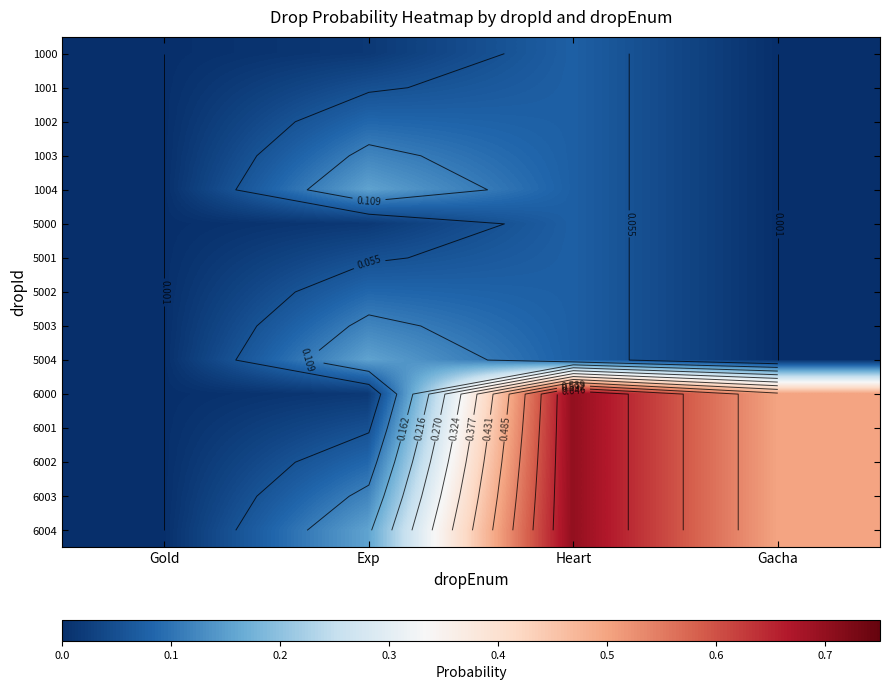

At which label is 6000 closest to 0?

Gold